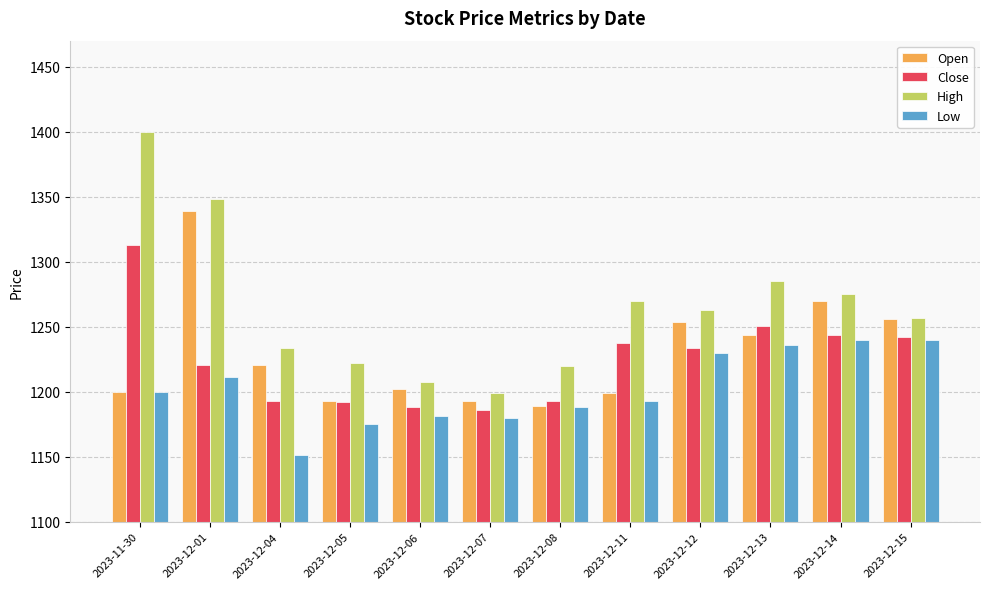

What is the total value across all series at 2023-11-30?

5113.0